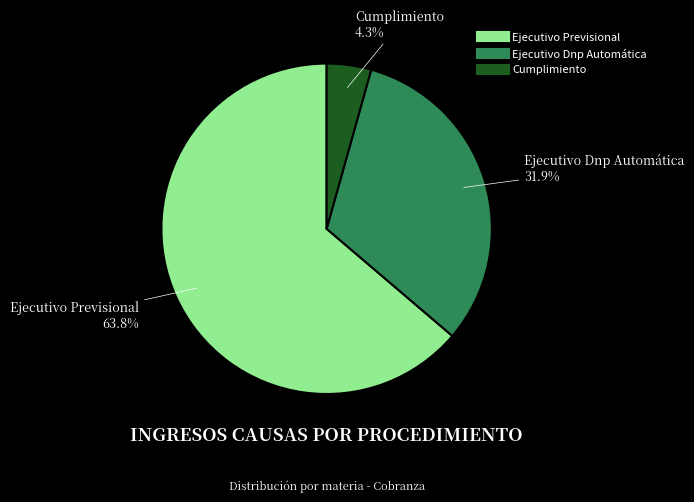

What is the total percentage of Ejecutivo Dnp Automática and Cumplimiento?

36.2%